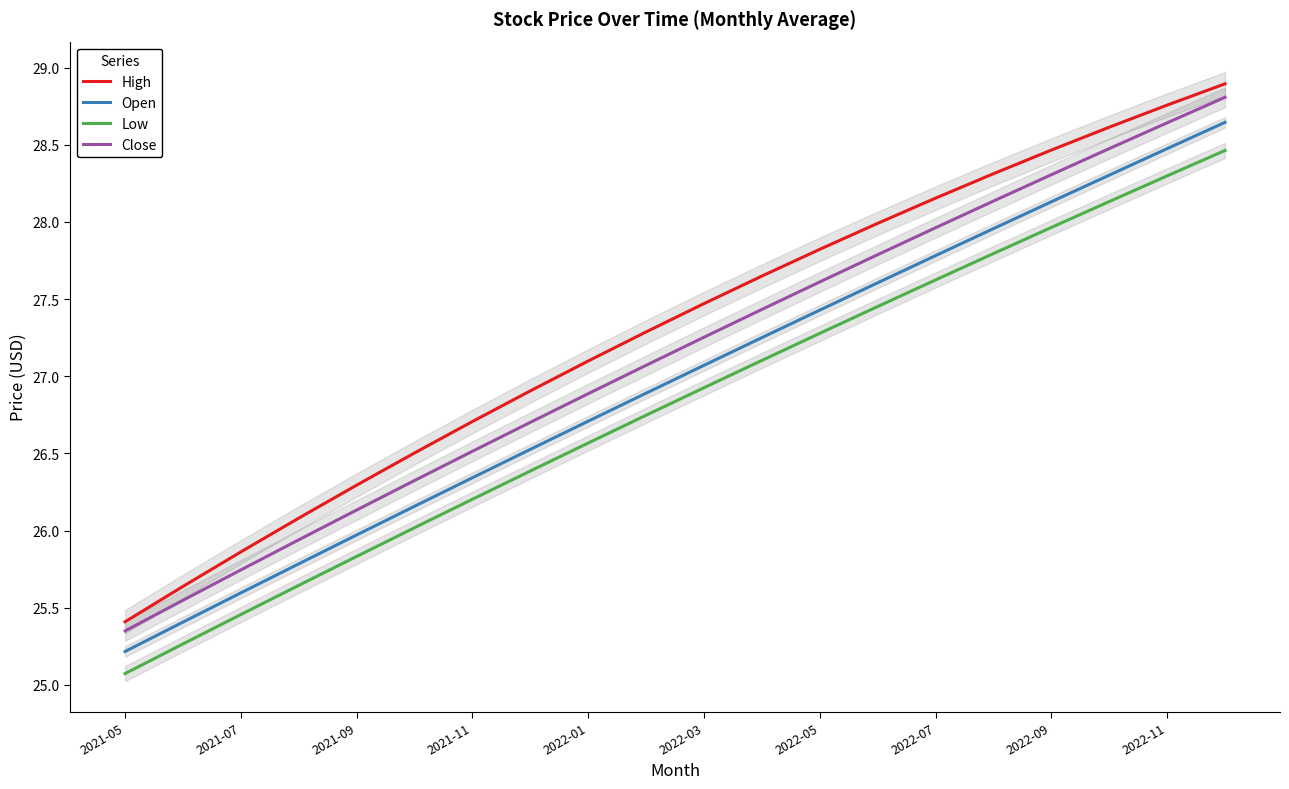

Where does the High series first go above 27?

2022-01